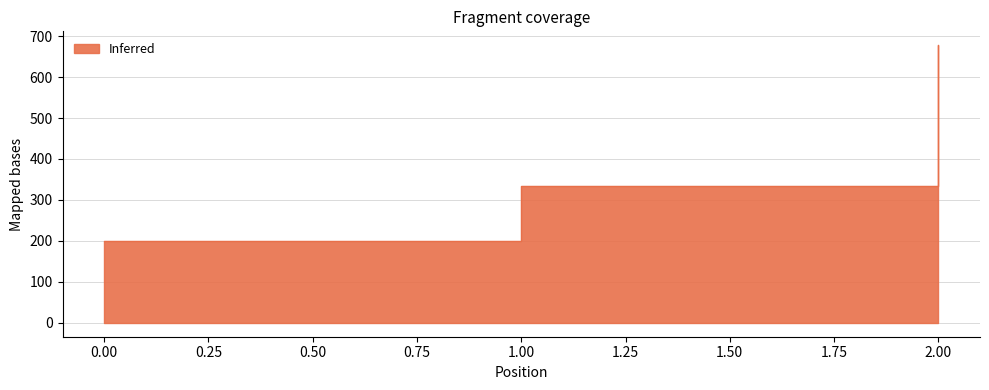

What is the value of the 2nd point from the left?

333.3